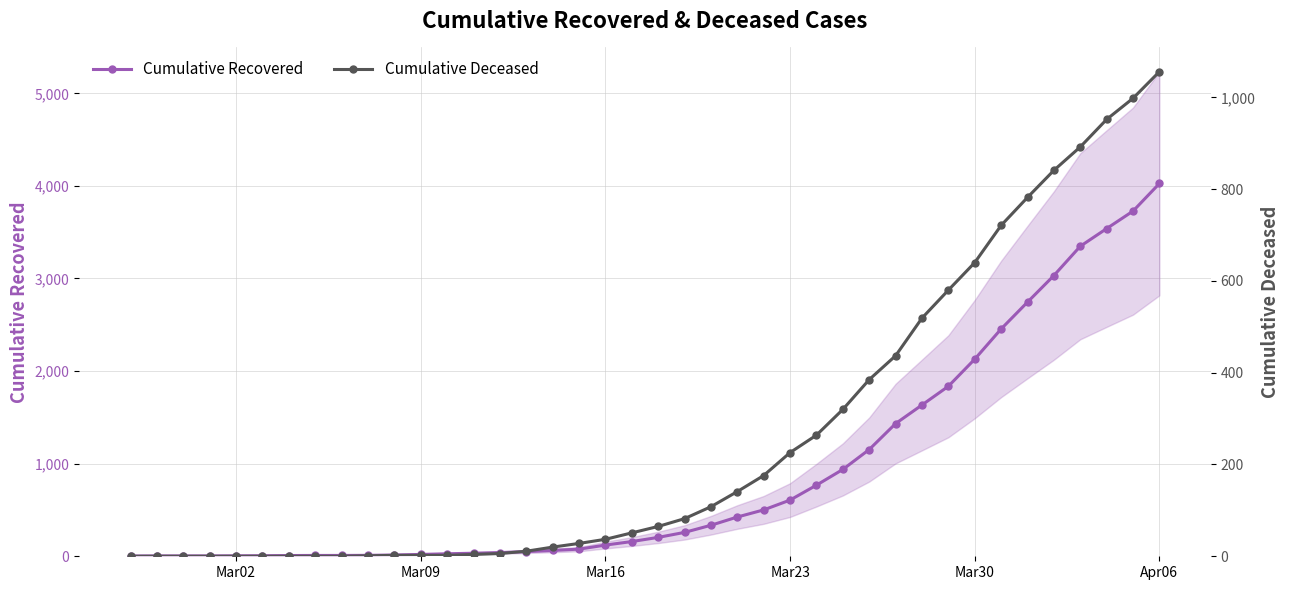

What is the value of the Cumulative Deceased point at the 17th from the left?

20